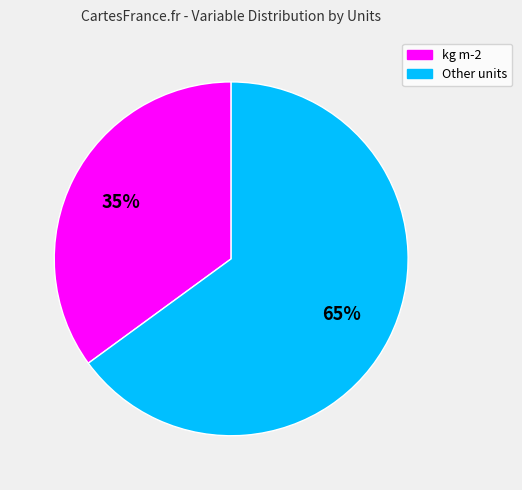

Is there a majority slice in this chart?

Yes